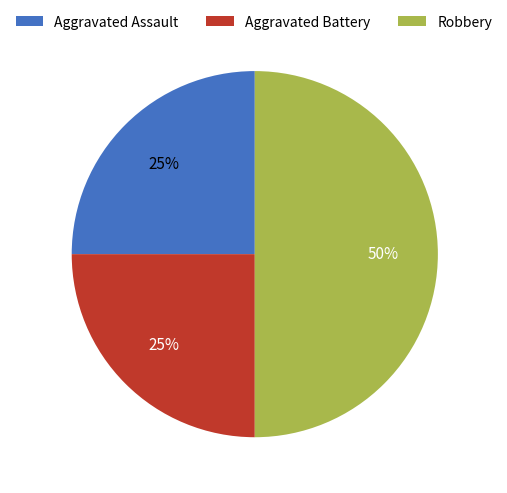

To the nearest percent, what percentage of the pie is Robbery?

50%